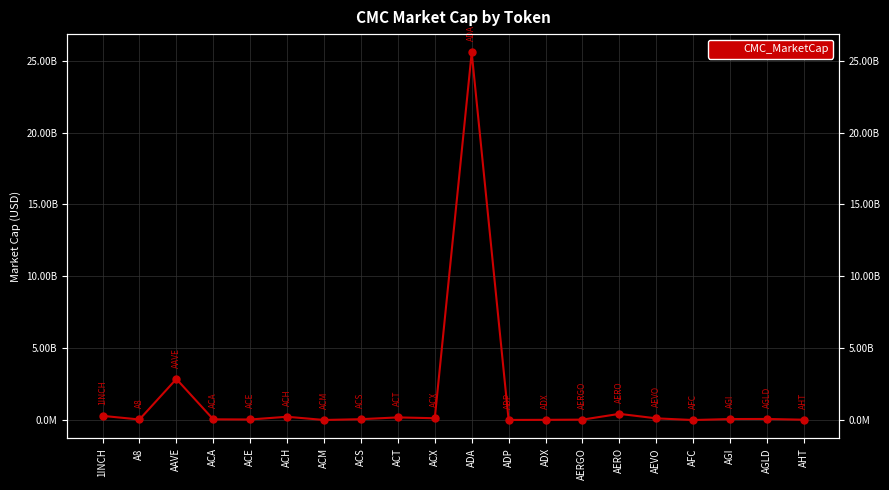

Reading left to right, what are all the values shown in this chart?

1INCH=292834926.1	A8=40294896.5	AAVE=2858291750.8	ACA=51579229.0	ACE=40193040.4	ACH=230642717.6	ACM=6317272.4	ACS=61759195.0	ACT=185716842.7	ACX=127659474.3	ADA=25574830976.8	ADP=8890471.0	ADX=16471740.8	AERGO=30594656.7	AERO=431739200.1	AEVO=119744823.3	AFC=3042441.8	AGI=71392259.3	AGLD=77019415.2	AHT=24150340.2